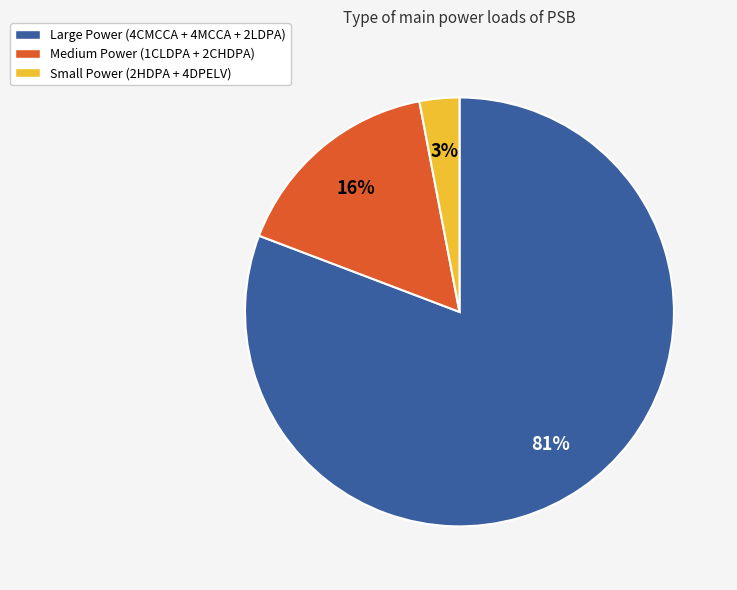

Is there a majority slice in this chart?

Yes